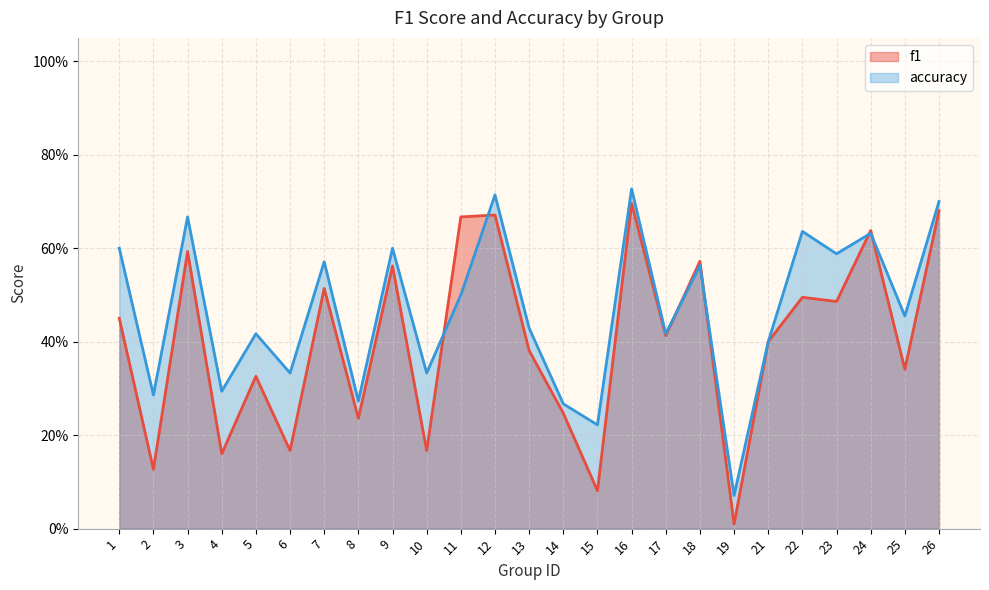

At which category does accuracy reach its first local peak?

3